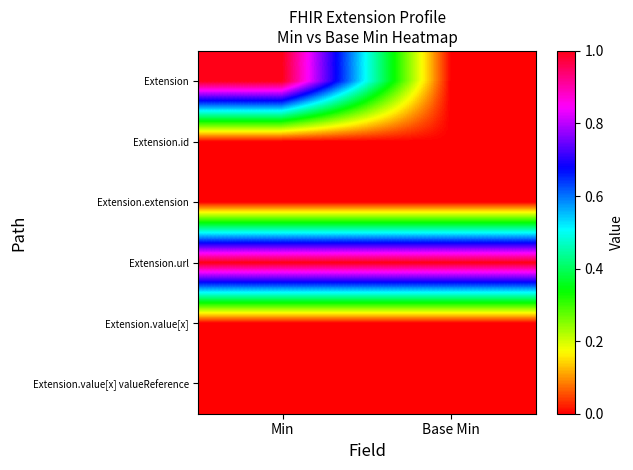

Rank the series at Min from highest to lowest value.

Extension, Extension.url, Extension.id, Extension.extension, Extension.value[x], Extension.value[x] valueReference